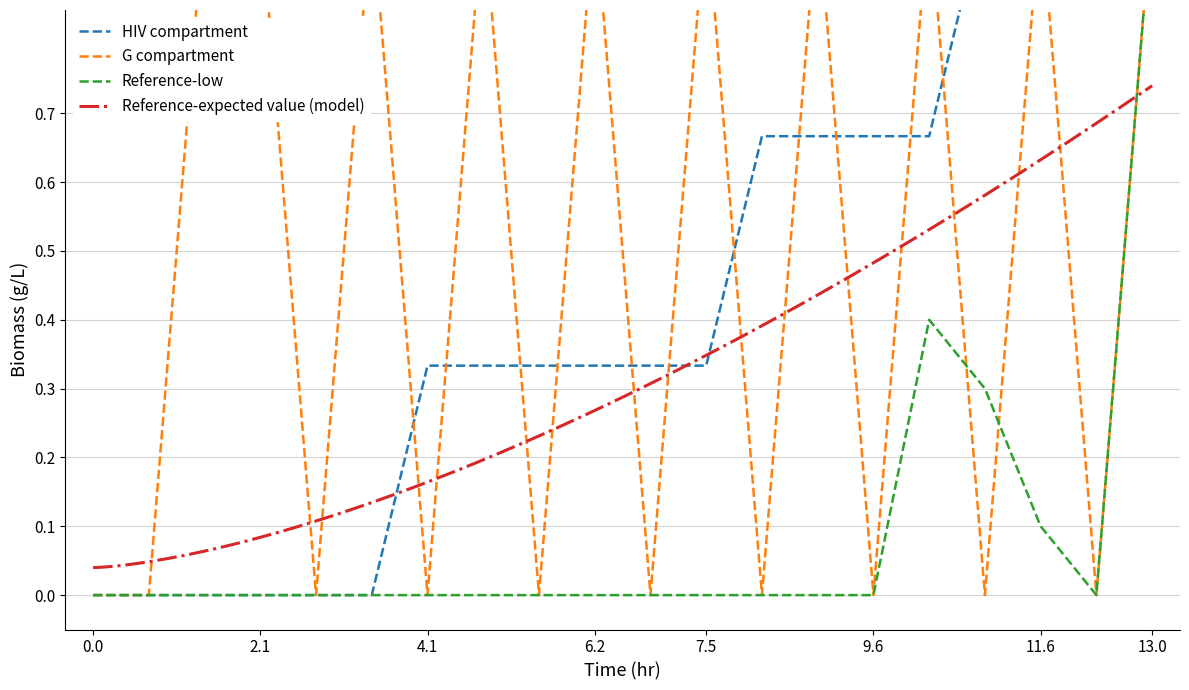

Which series has the largest range (max minus min)?

HIV compartment